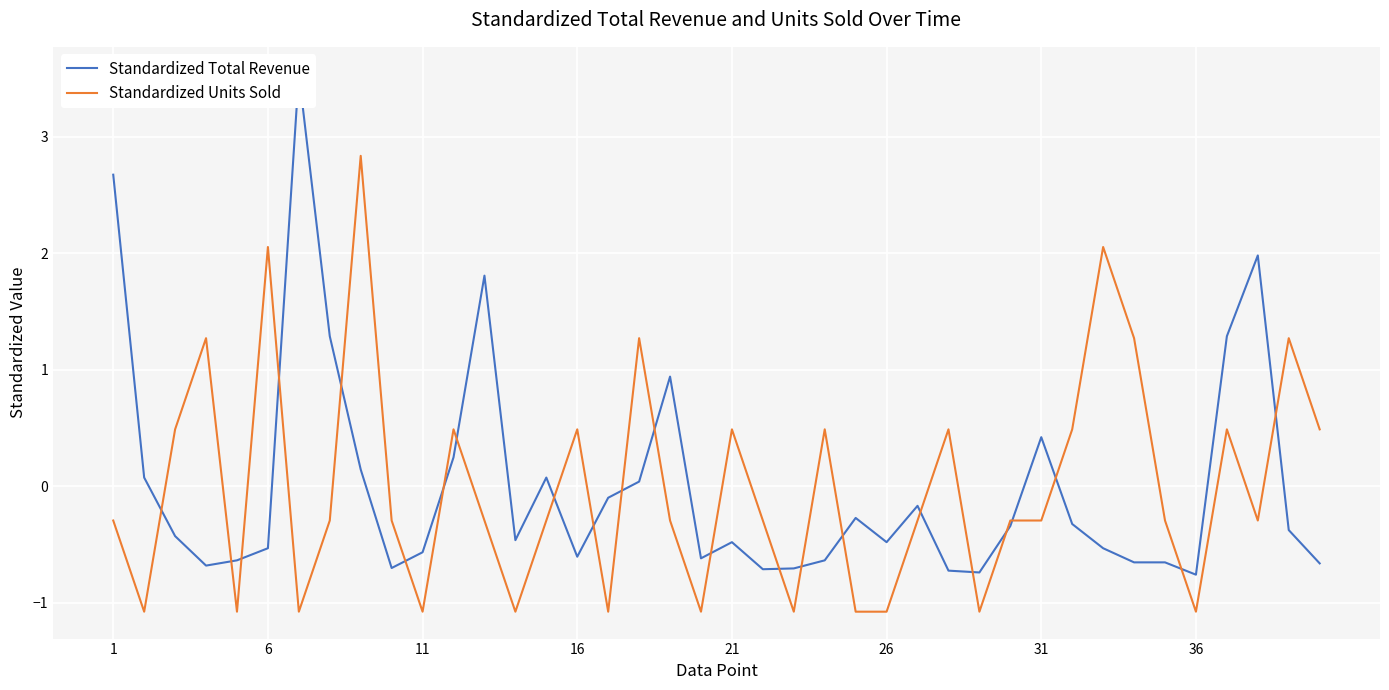

True or false: Standardized Total Revenue and Standardized Units Sold cross at least once.

True